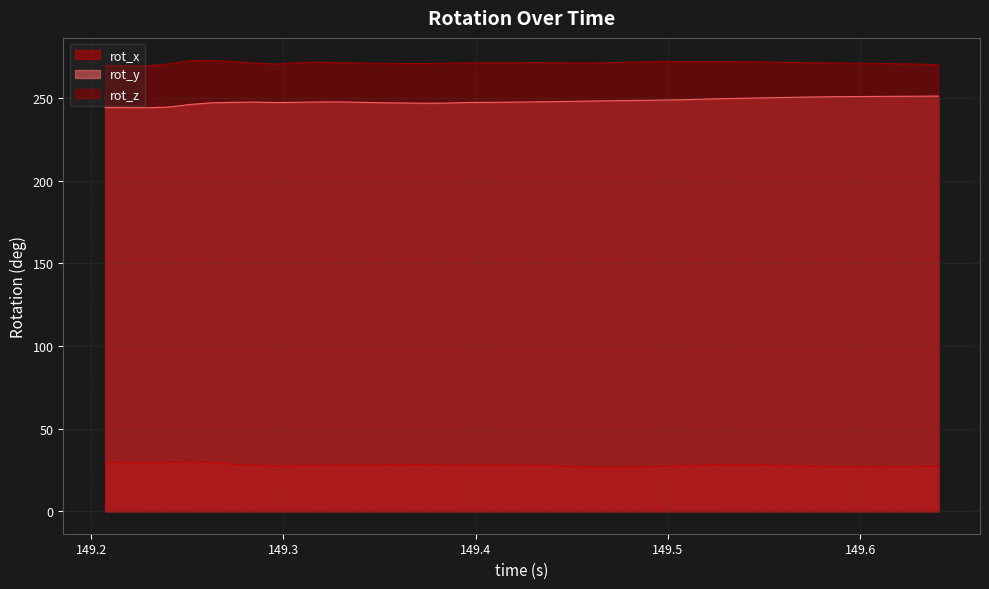

True or false: rot_z has a value of 271.4 at 149.574.

True